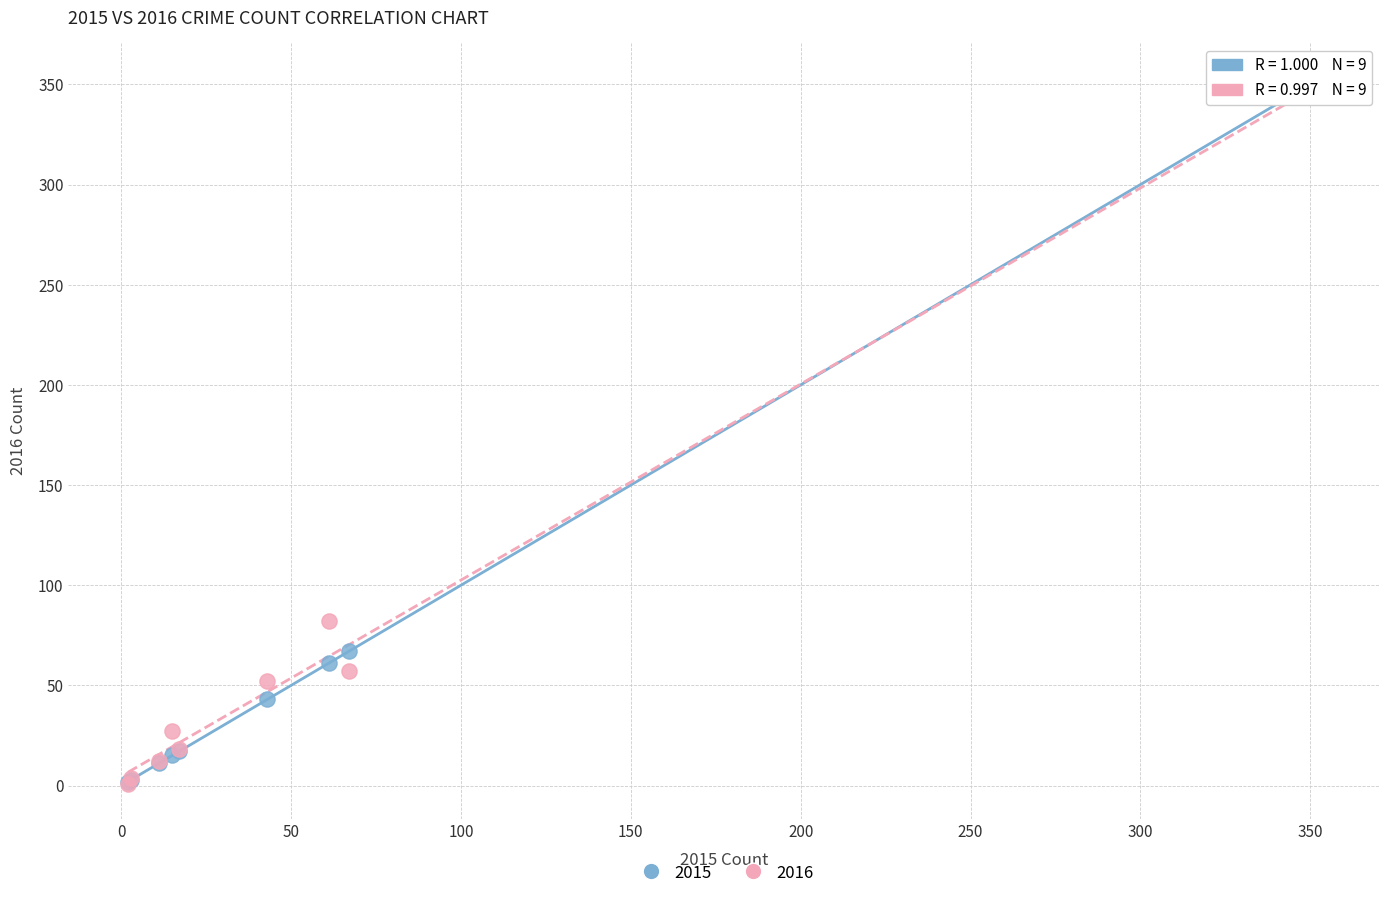

Which series reaches the maximum Y coordinate?

2015